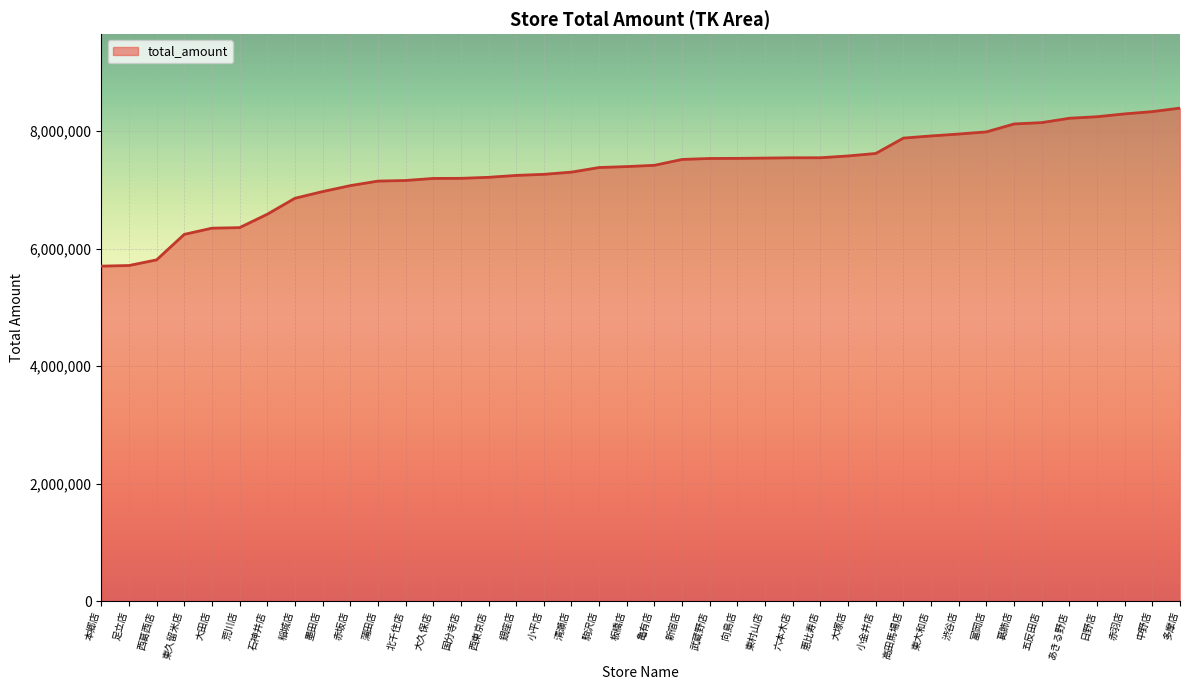

How many lines are shown in the chart?

1